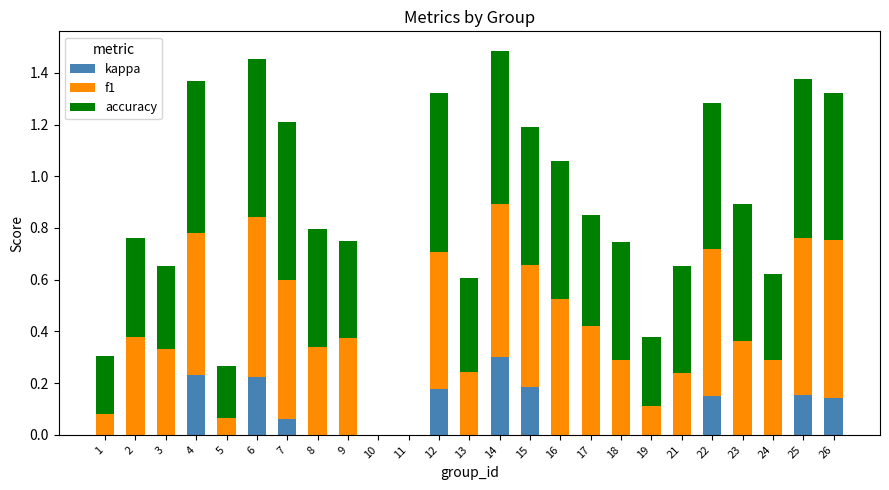

What is the total value across all series at 7?

1.2